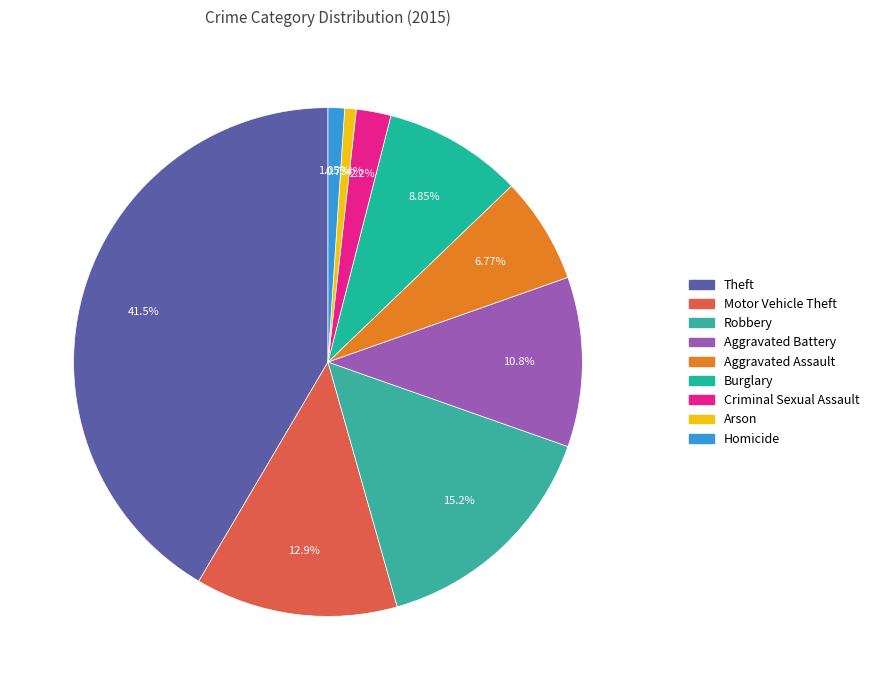

Which slice is the smallest?

Arson